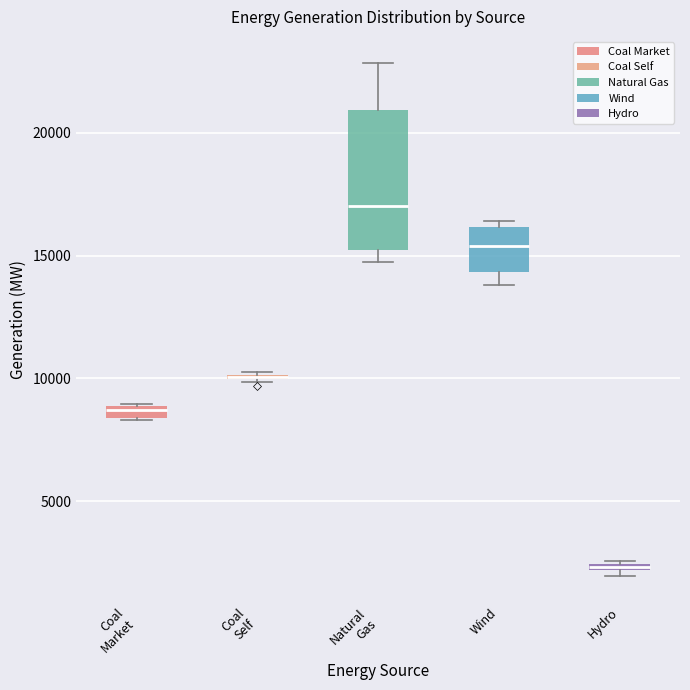

Where does the lower whisker of the box for Wind end on the y-axis? The values are not printed on the chart, so give them approximately, as read against the axis.

14000